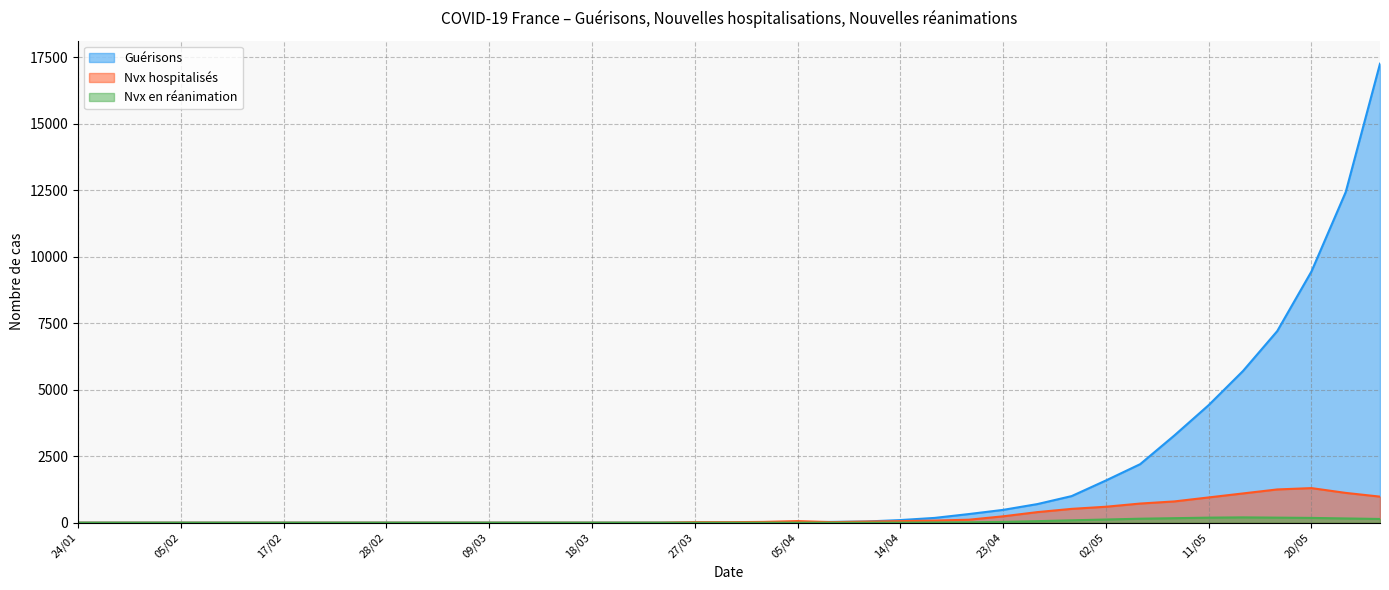

What position from the right is 26/05?

1